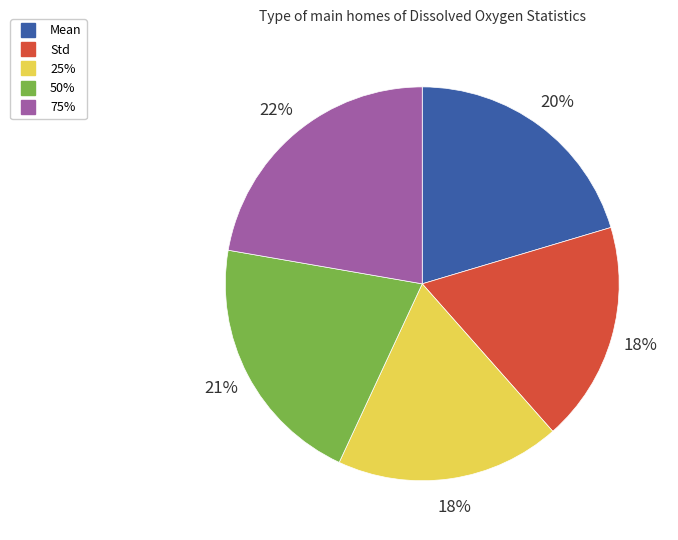

Is the sum of Std and 50% greater than half?

No